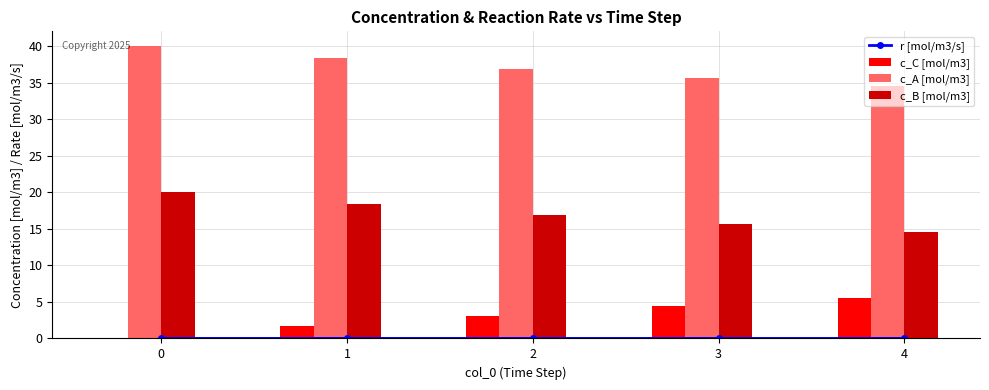

Is the value of c_B [mol/m3] at 4 greater than the value of c_A [mol/m3] at 4?

No